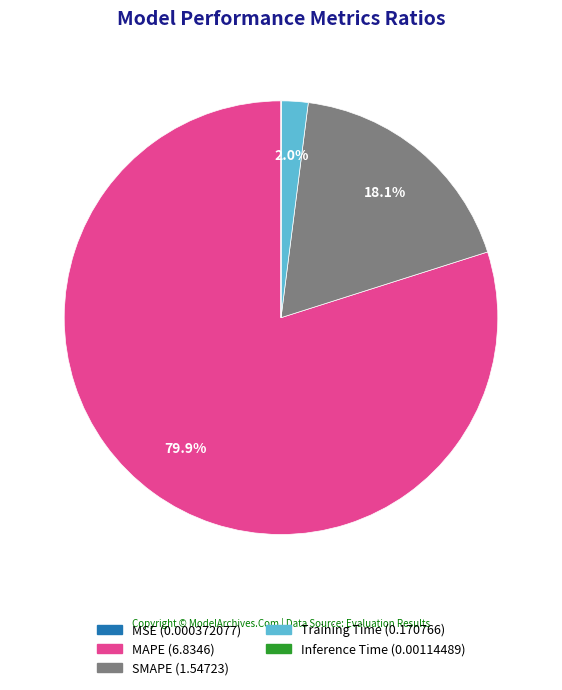

True or false: SMAPE accounts for 24% of the total.

False